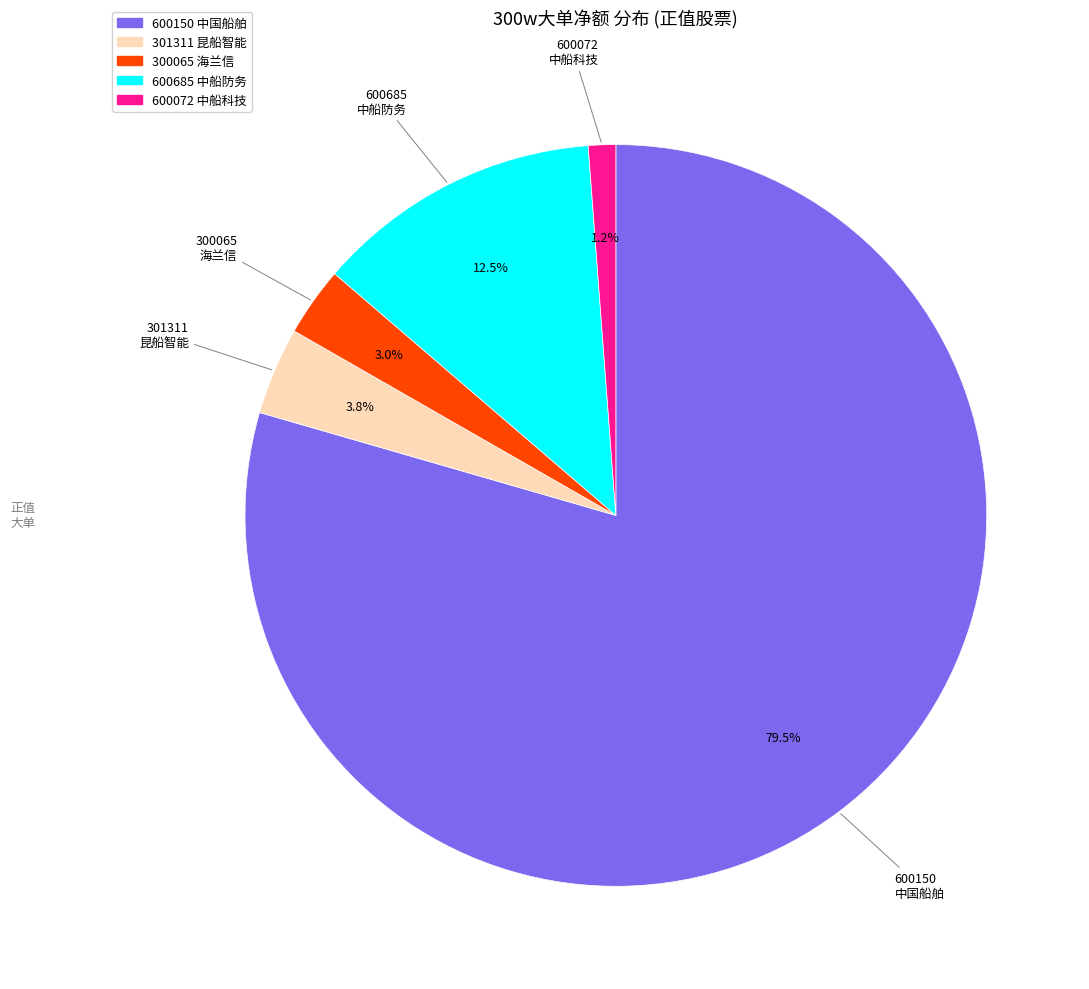

To the nearest percent, what is the difference between the largest and smallest slice percentages?

78%